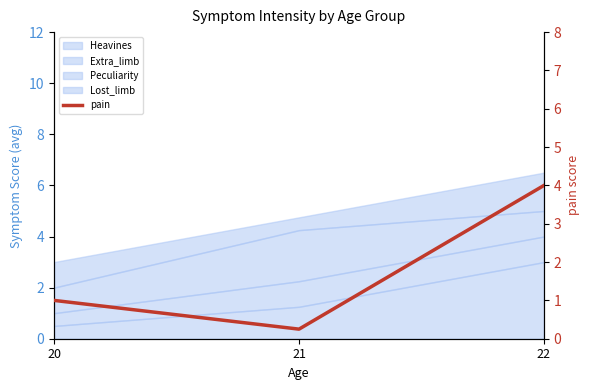

What is the difference between the maximum and minimum values?

3.8